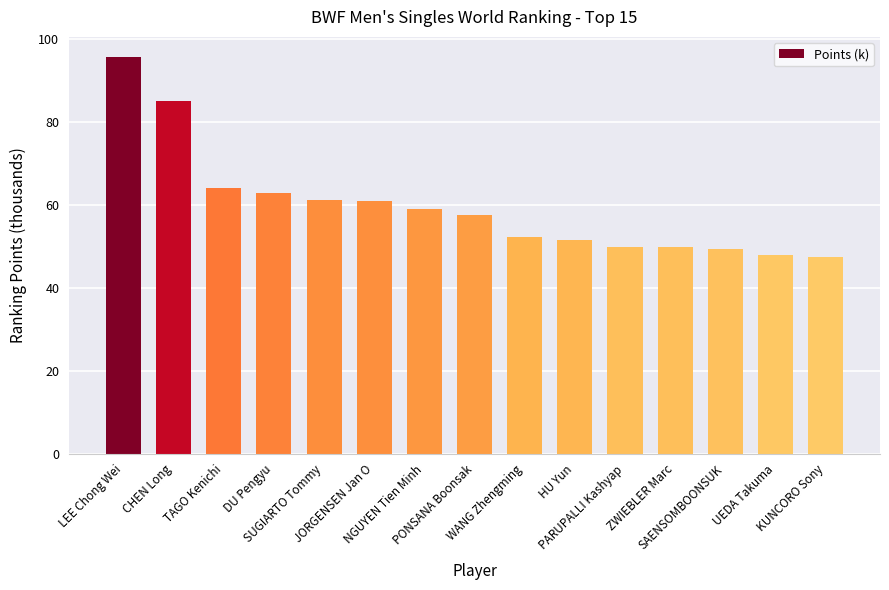

What is the sum of all values?

893.6